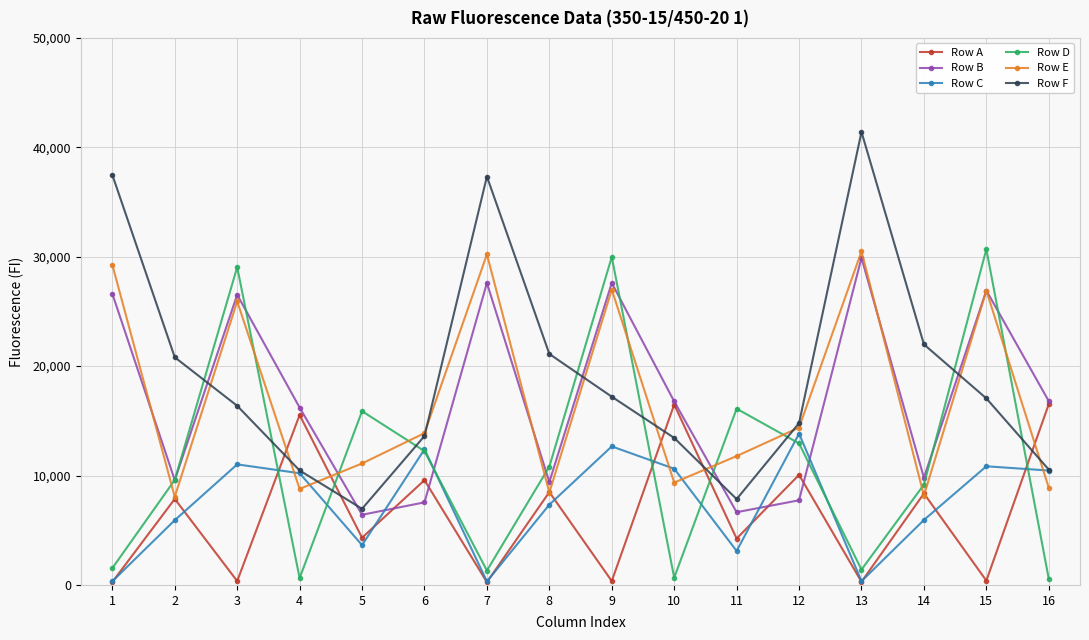

What is the greatest value displayed?

41404